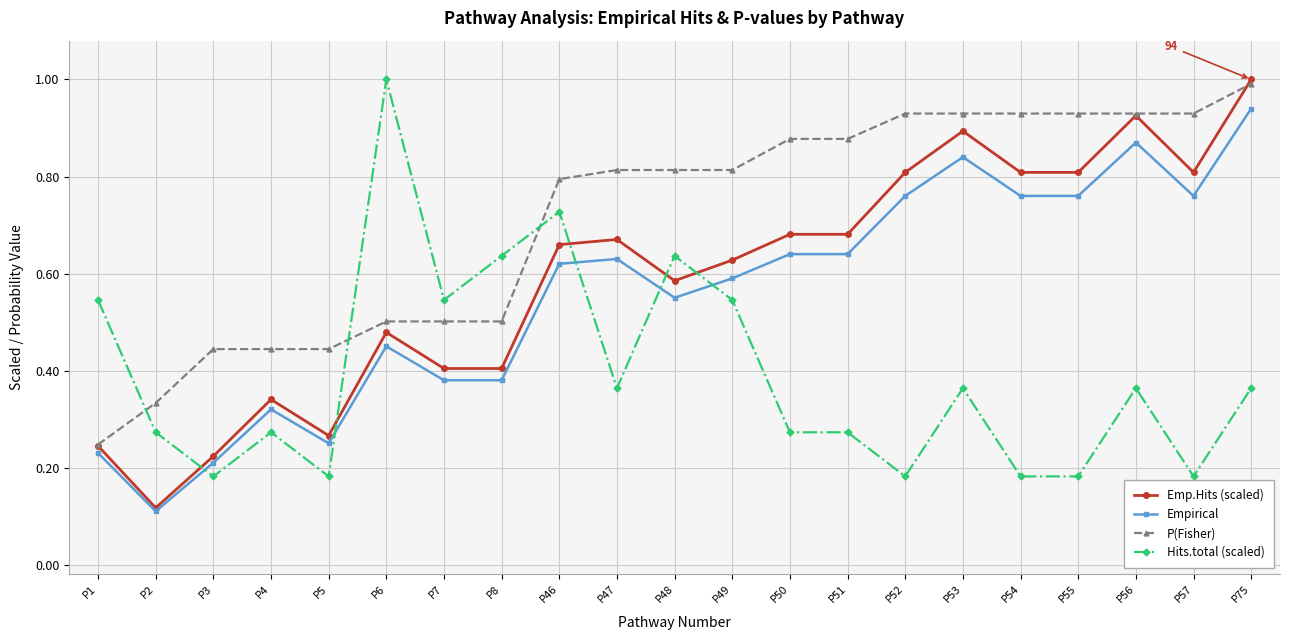

Which series has the widest spread of values?

Emp.Hits (scaled)